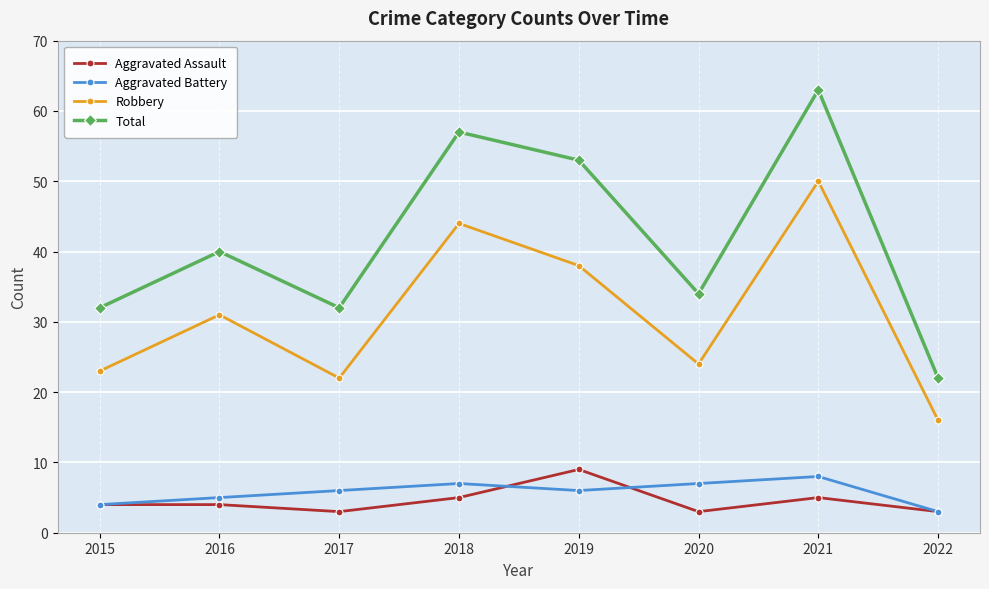

What is the lowest value of the Robbery series?

16